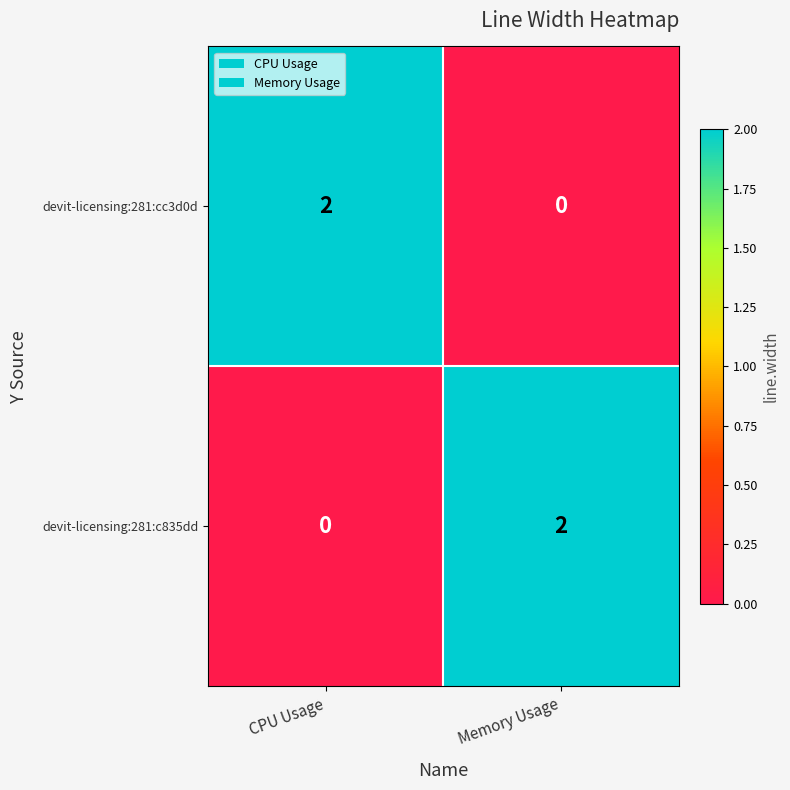

True or false: devit-licensing:281:c835dd has a value of 2 at Memory Usage.

True